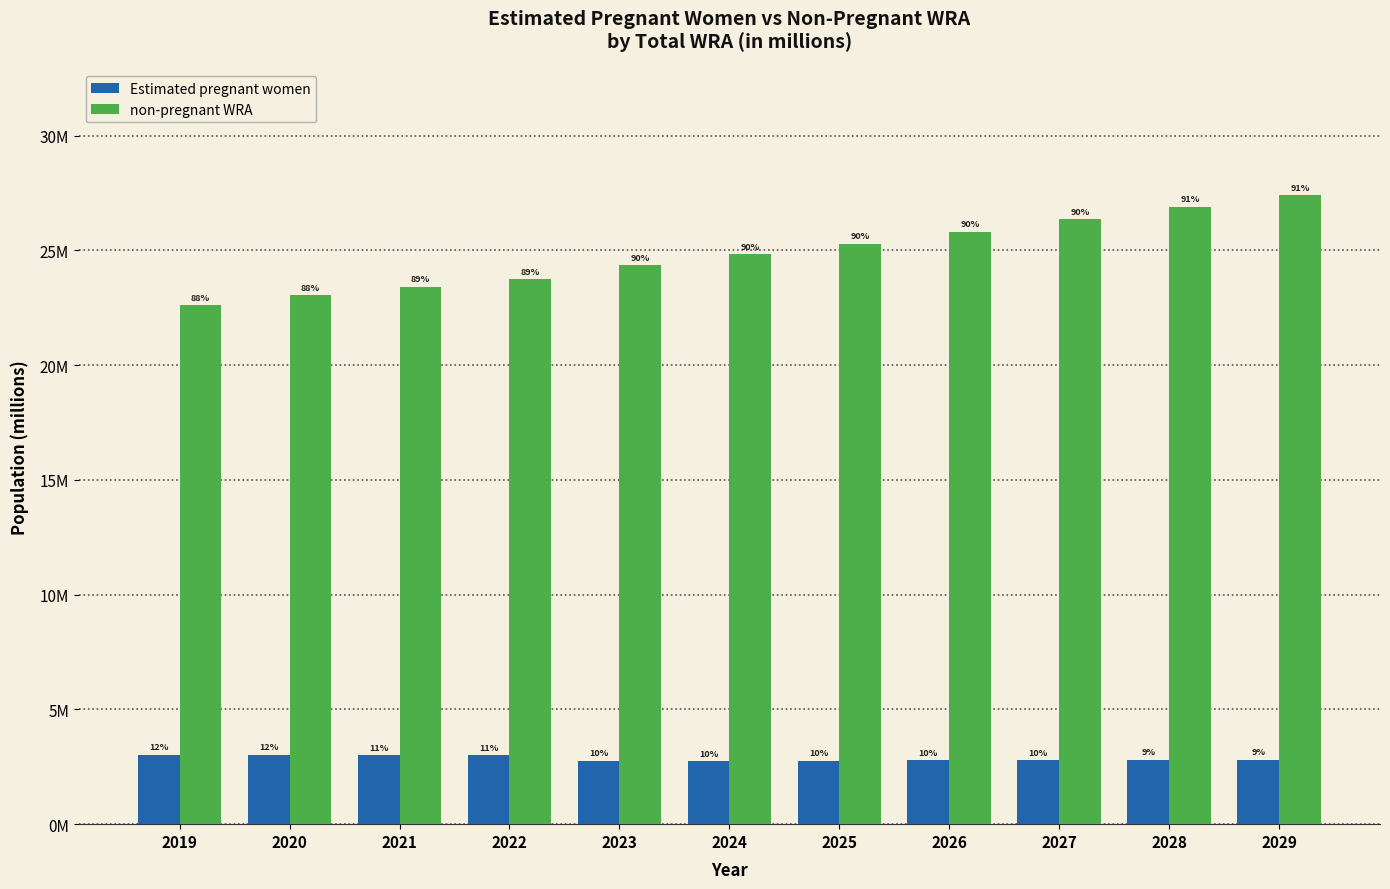

Which series has the largest total across all categories?

non-pregnant WRA